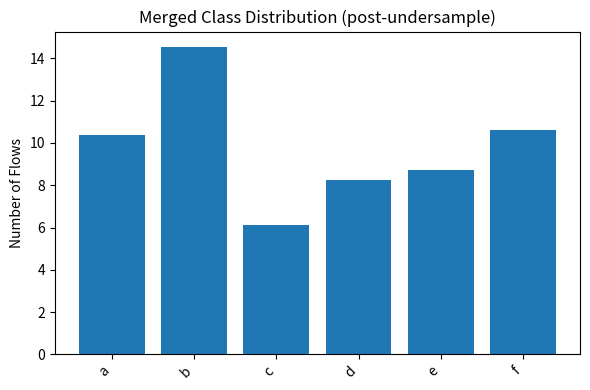

Where is the data nearest to the value 10?

a